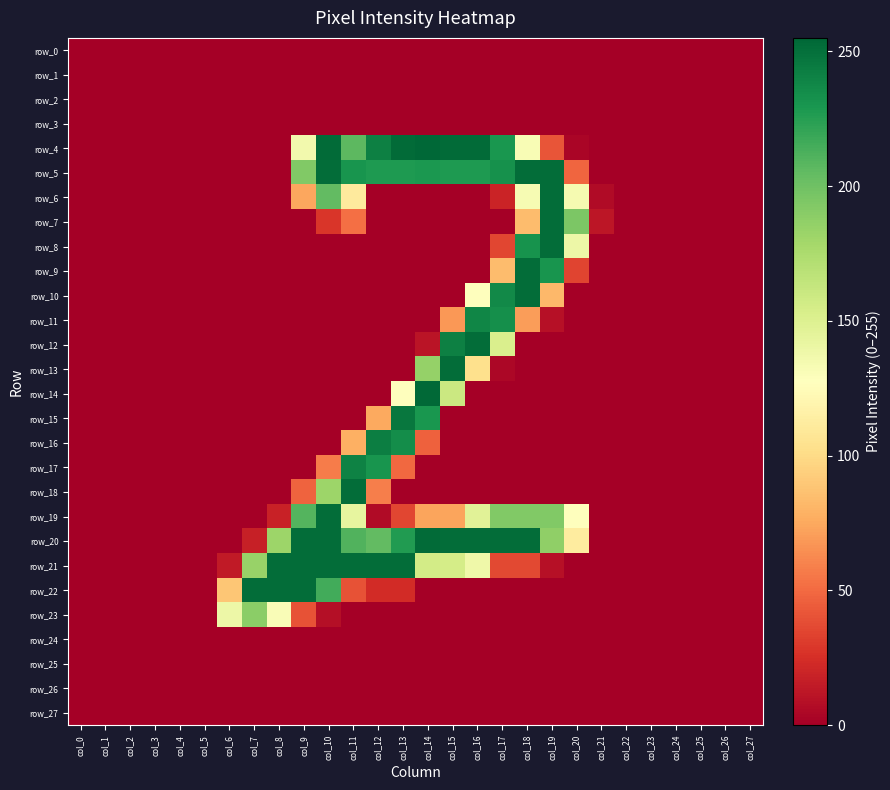

Which series has the largest total across all categories?

row_20